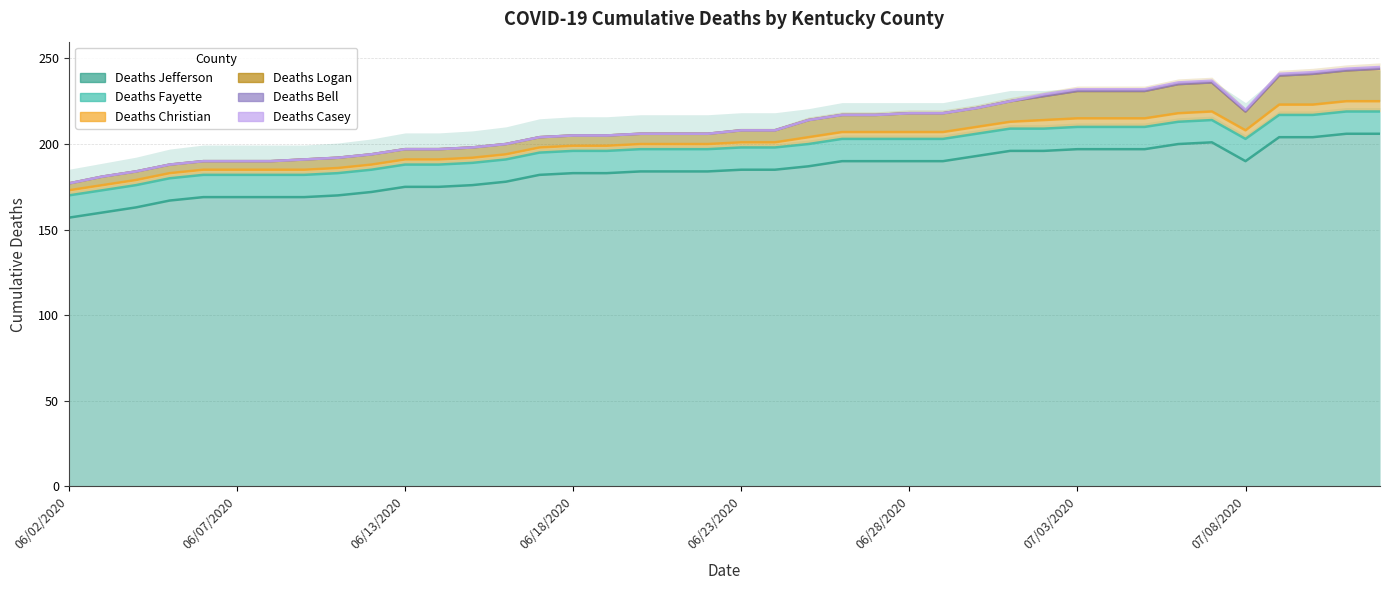

The value of Deaths Logan at 06/02/2020 is 177. True or false?

True